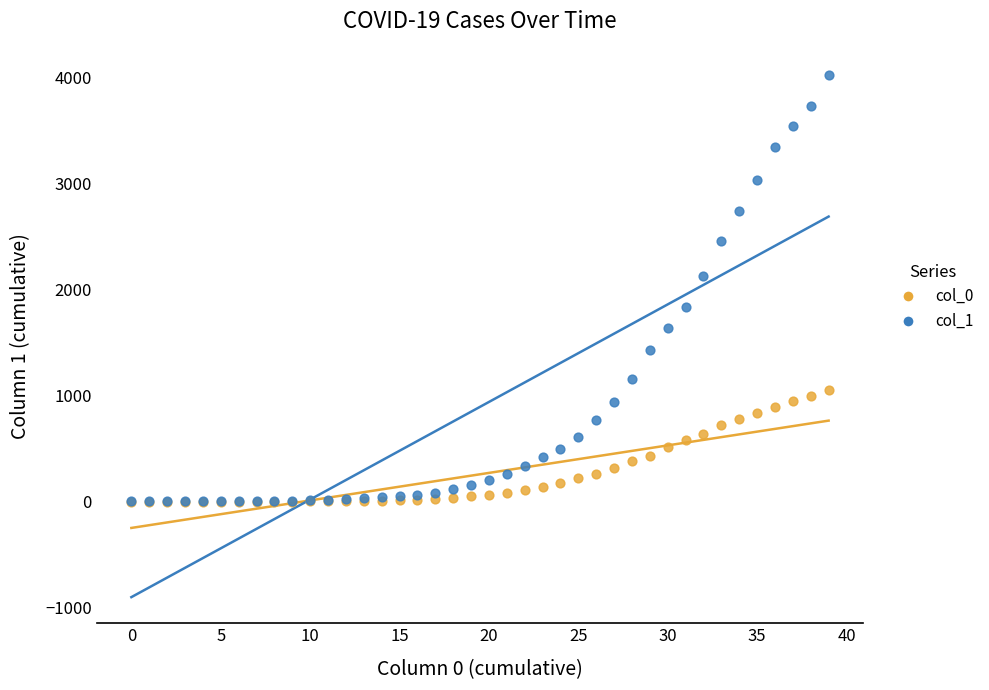

Across all series, what Y value is closest to 2014?

2131